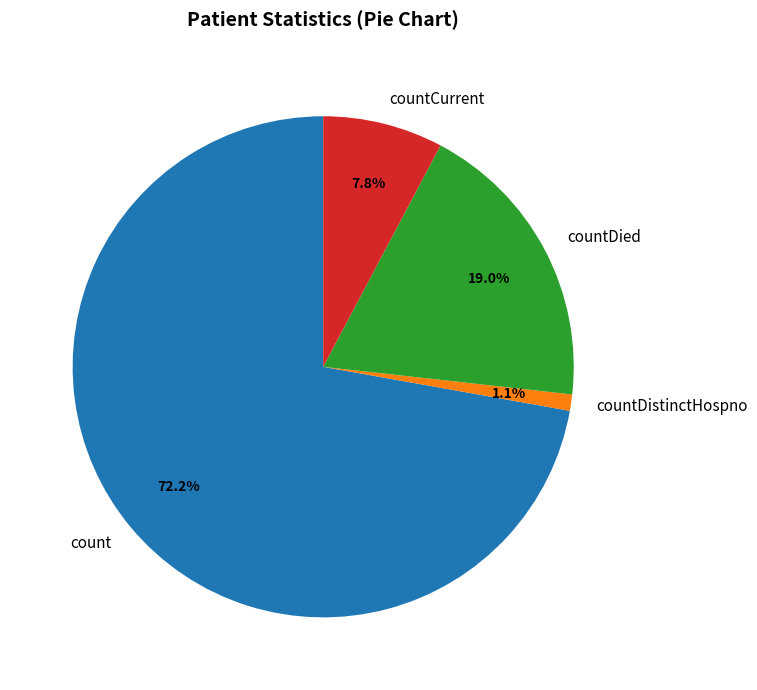

True or false: countDied accounts for 8% of the total.

False